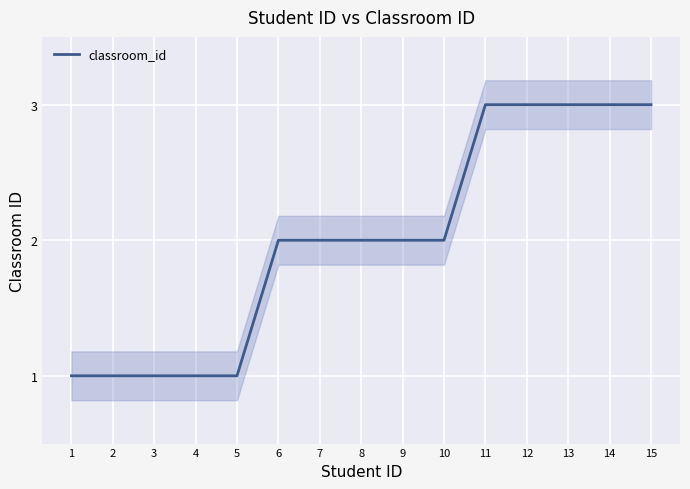

True or false: there are more than 1 points higher than both neighbors.

False